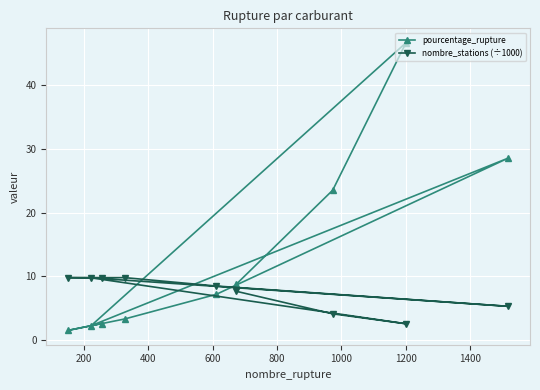

In nombre_stations (÷1000), how many points are higher than both neighbors (excluding endpoints)?

1